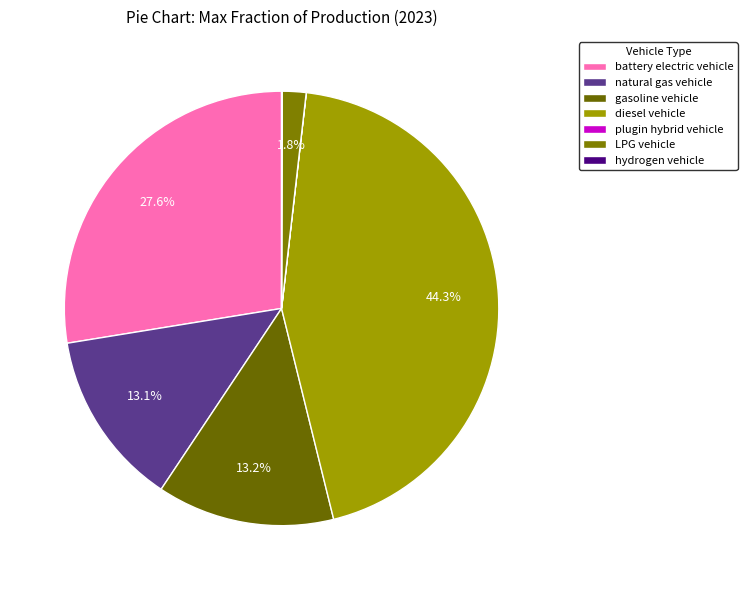

To the nearest percent, what is the difference between the largest and smallest slice percentages?

44%